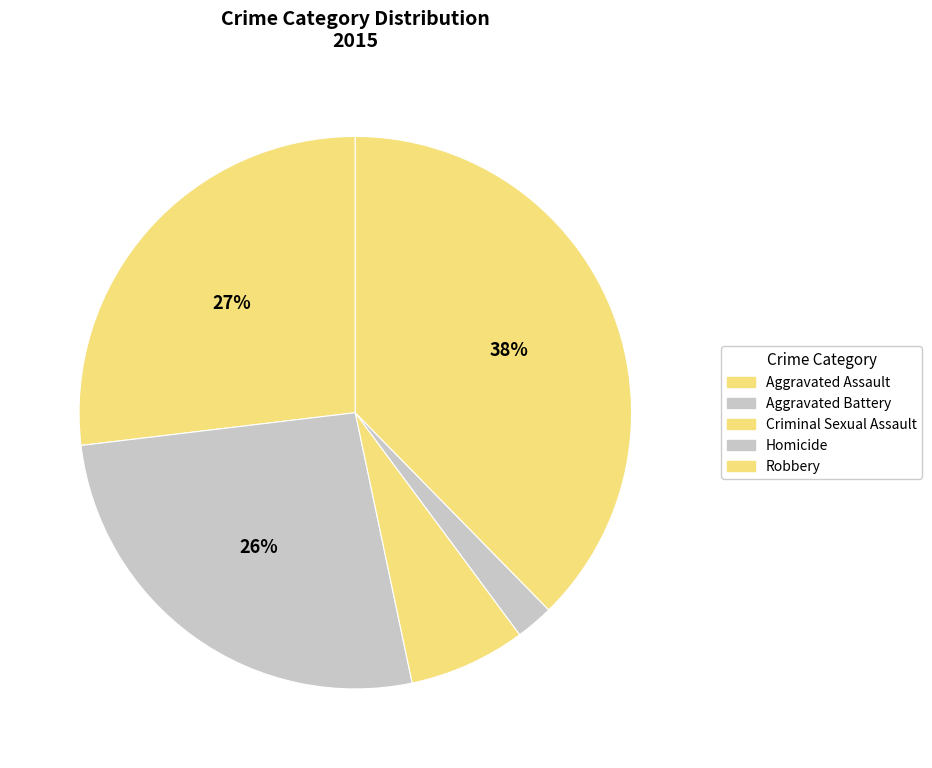

Which slice is the largest?

Robbery